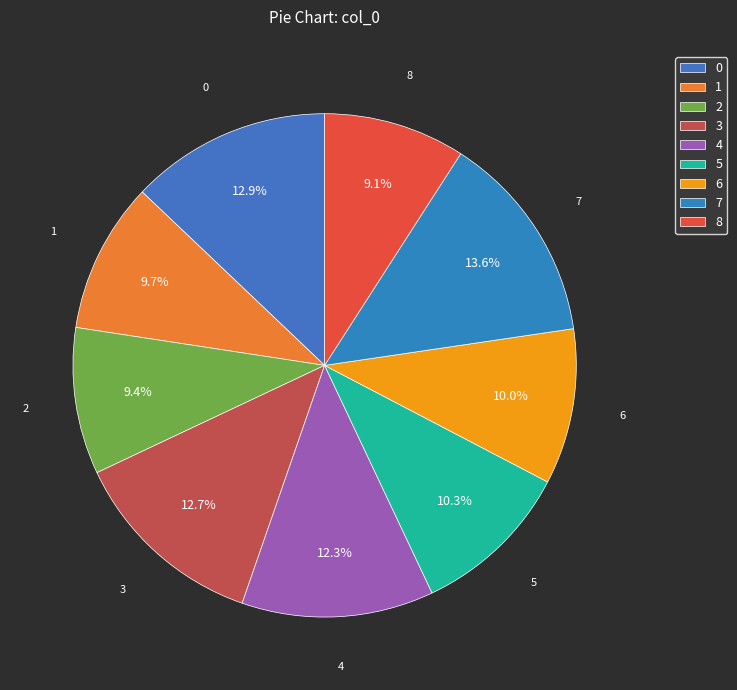

Which category has the biggest portion of the pie?

7